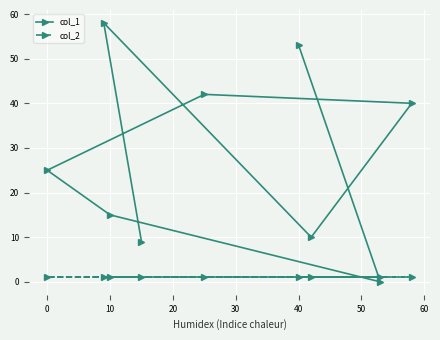

What is the highest value of the col_2 series?

1